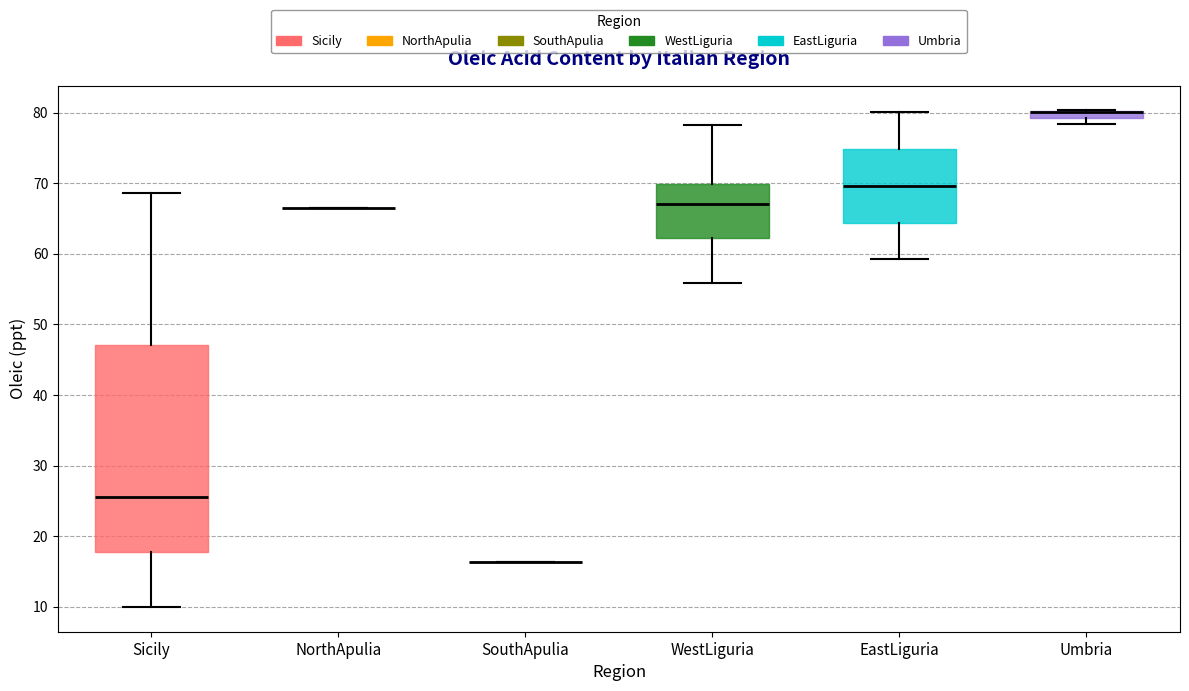

Which box is the tallest, from its lower edge to its upper edge?

Sicily